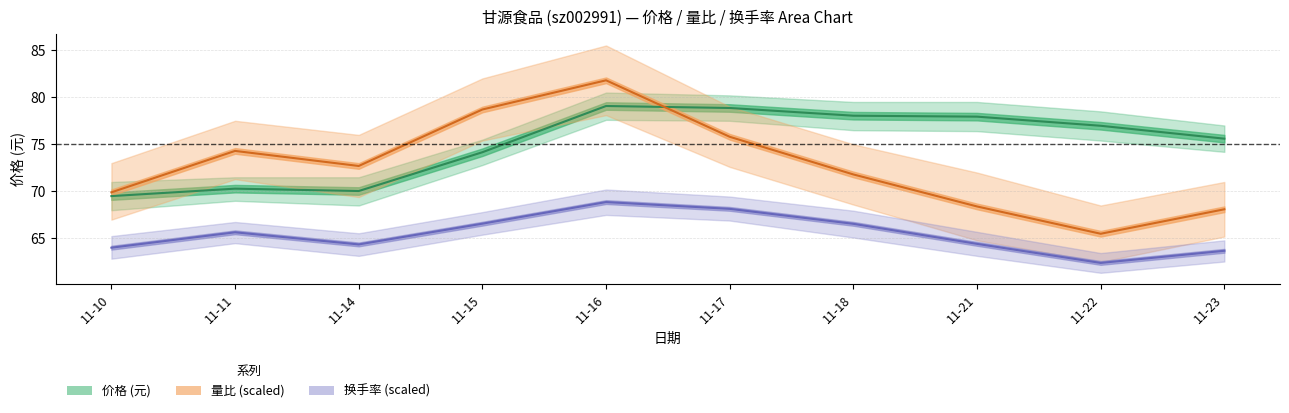

What is the difference between the second highest and minimum values in the 量比 series?

13.2